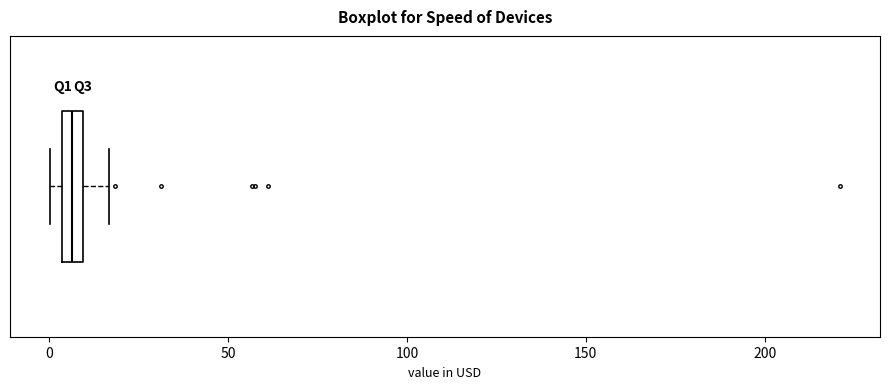

Where is the right edge of the box on the x-axis? The values are not printed on the chart, so give them approximately, as read against the axis.

10